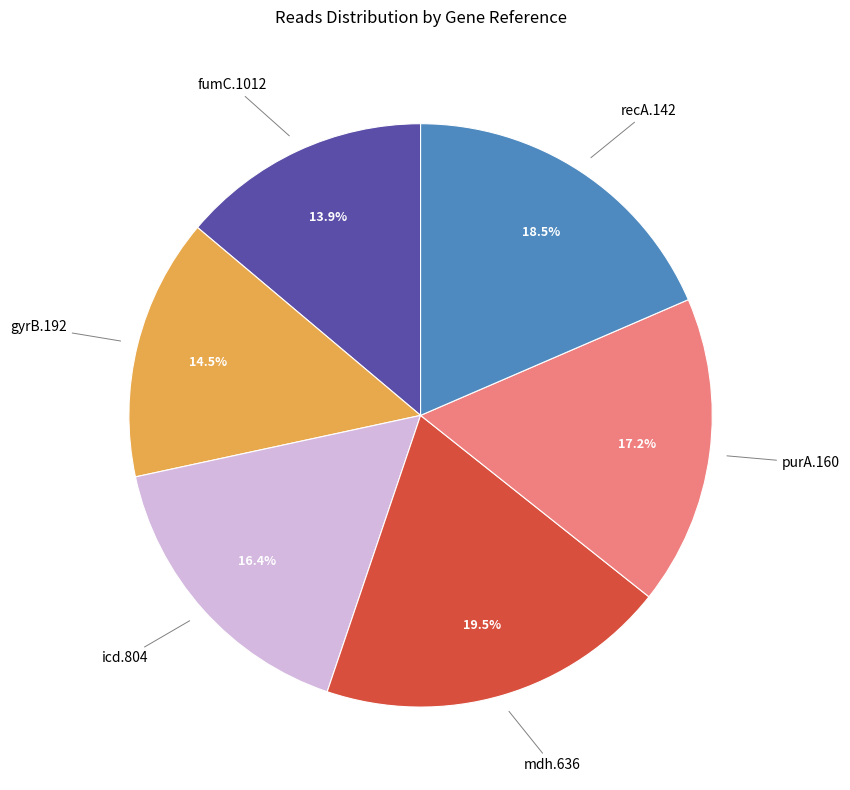

What is the ratio of the value at gyrB.192 to the value at mdh.636?

0.7